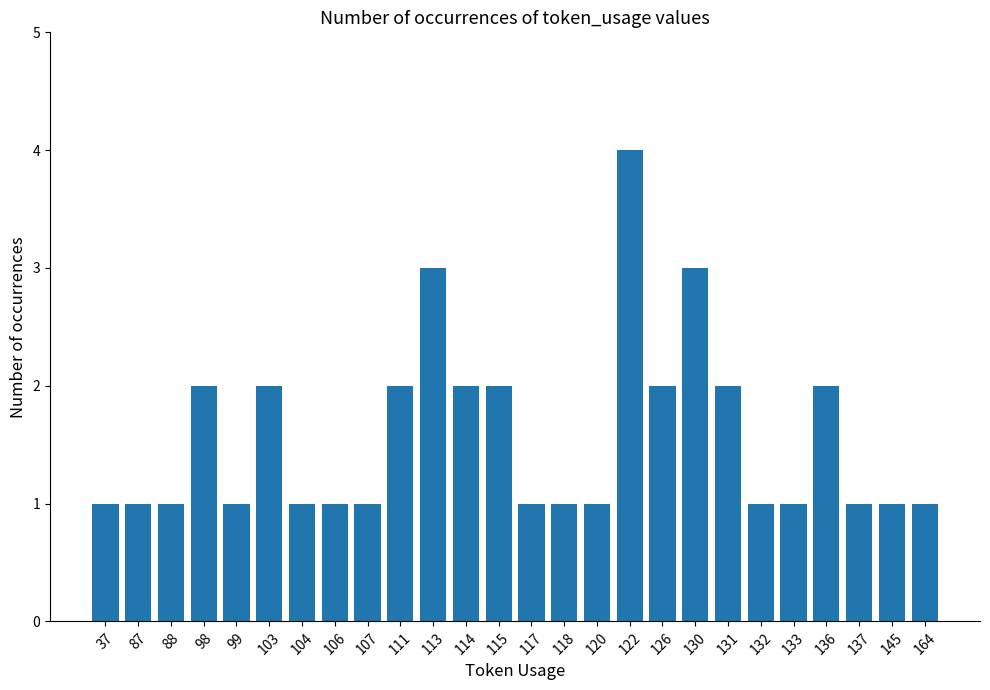

What is the maximum value shown in the chart?

4